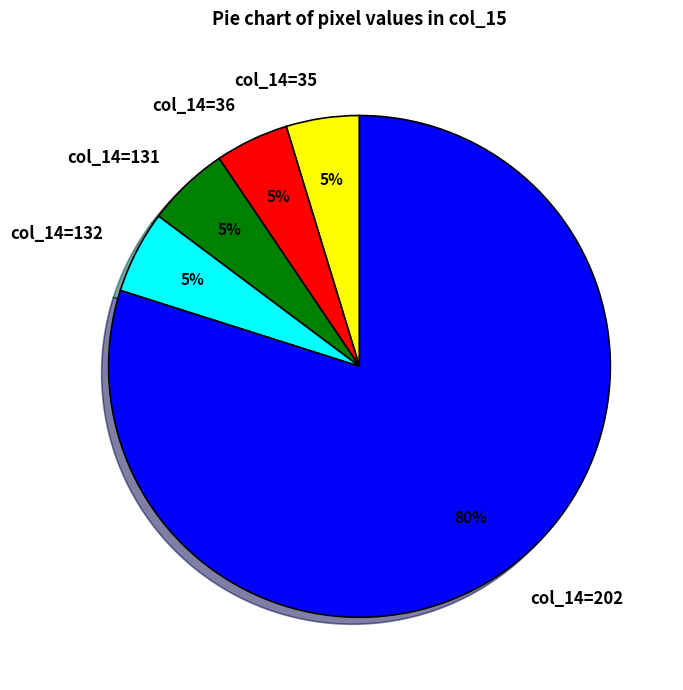

Which has a higher value, col_14=202 or col_14=131?

col_14=202